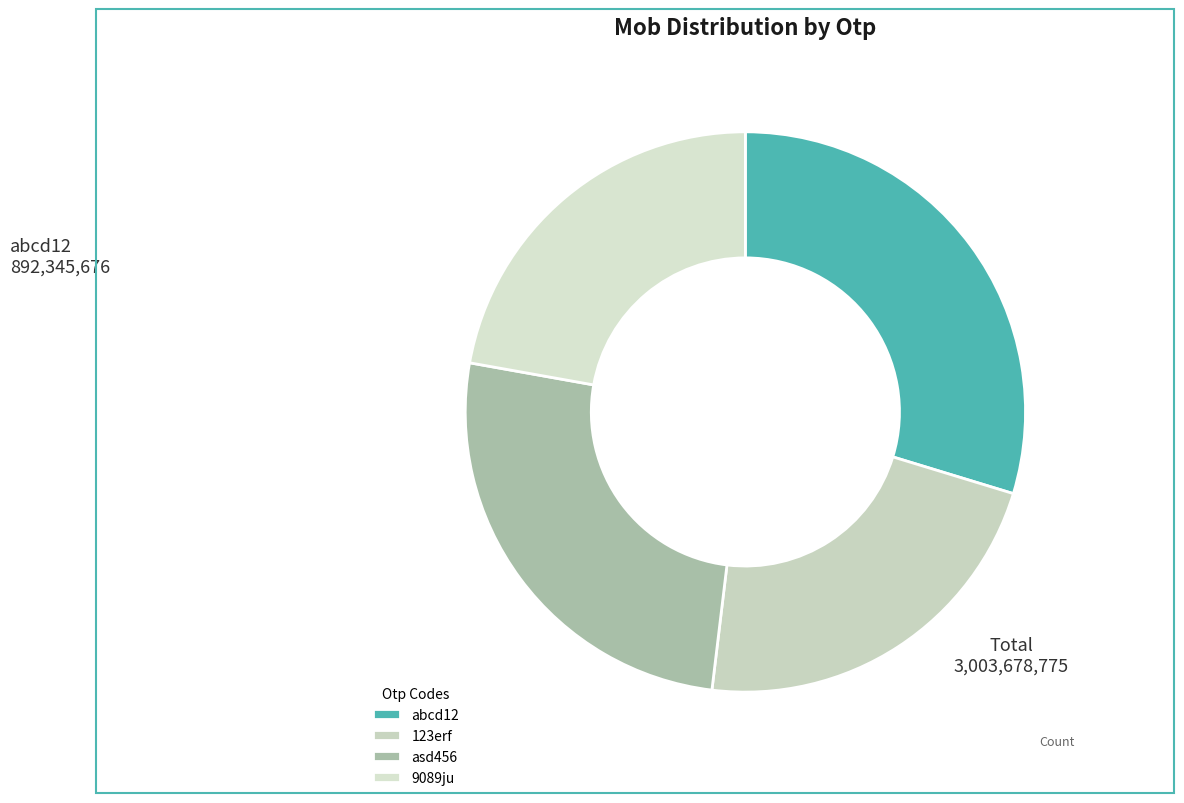

Between asd456 and abcd12, which is larger?

abcd12